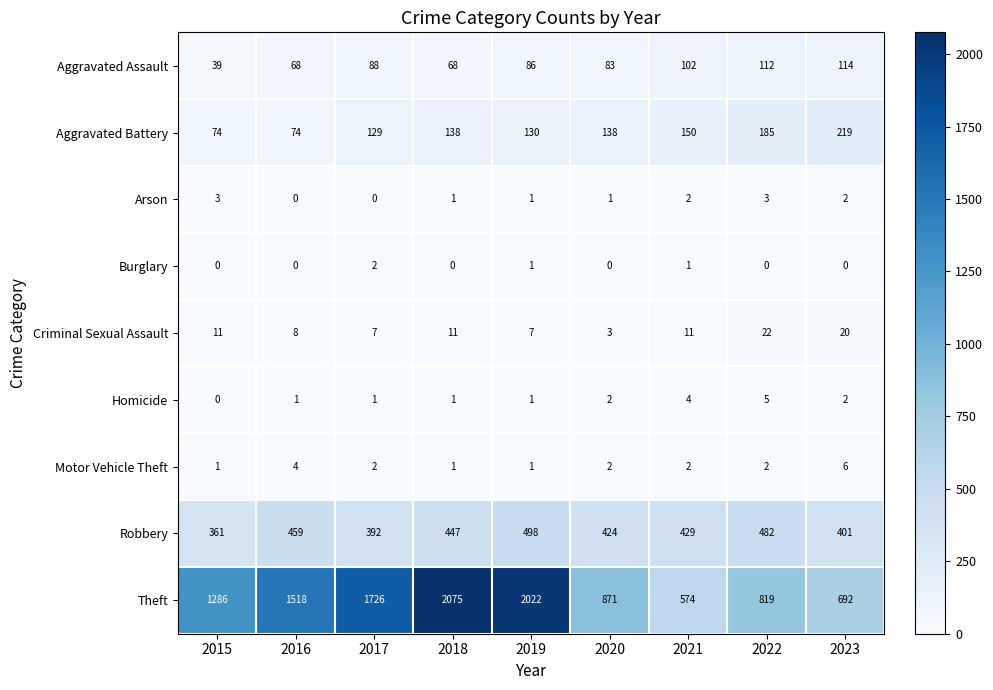

What is the sum of all Aggravated Battery values?

1237